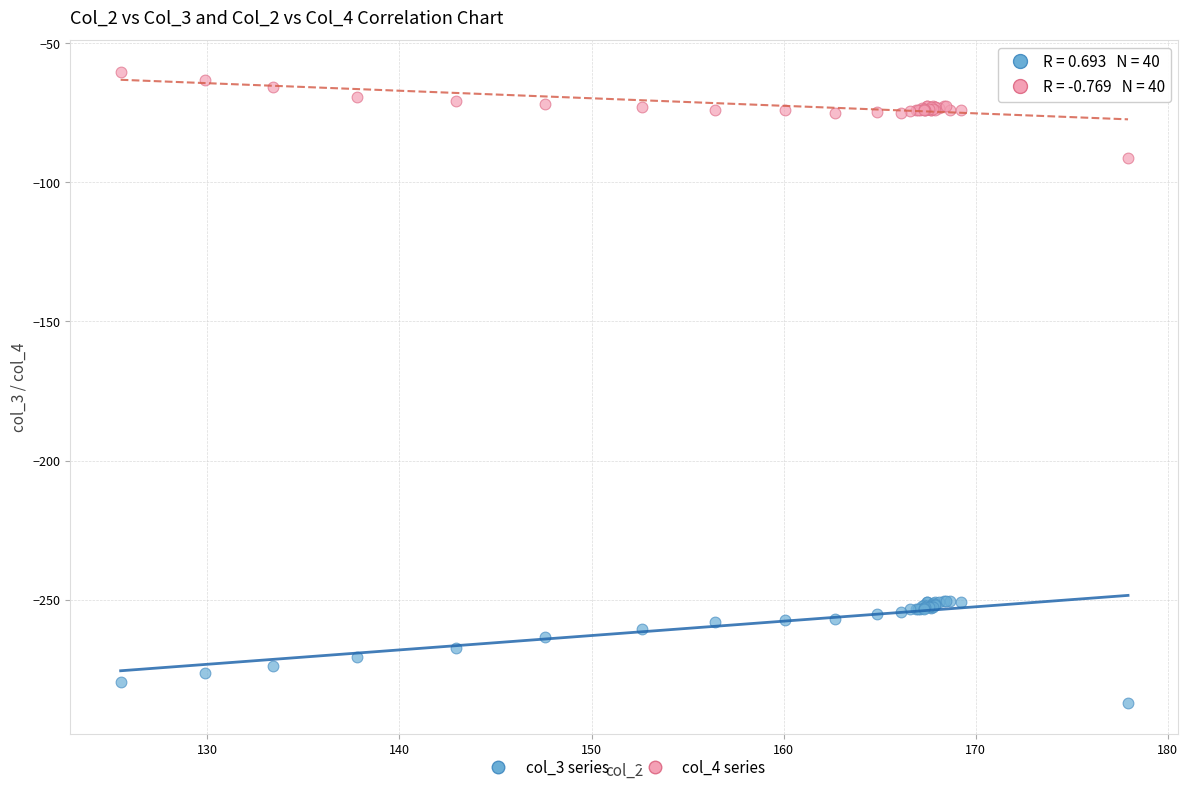

Which series reaches the minimum Y coordinate?

col_3 series